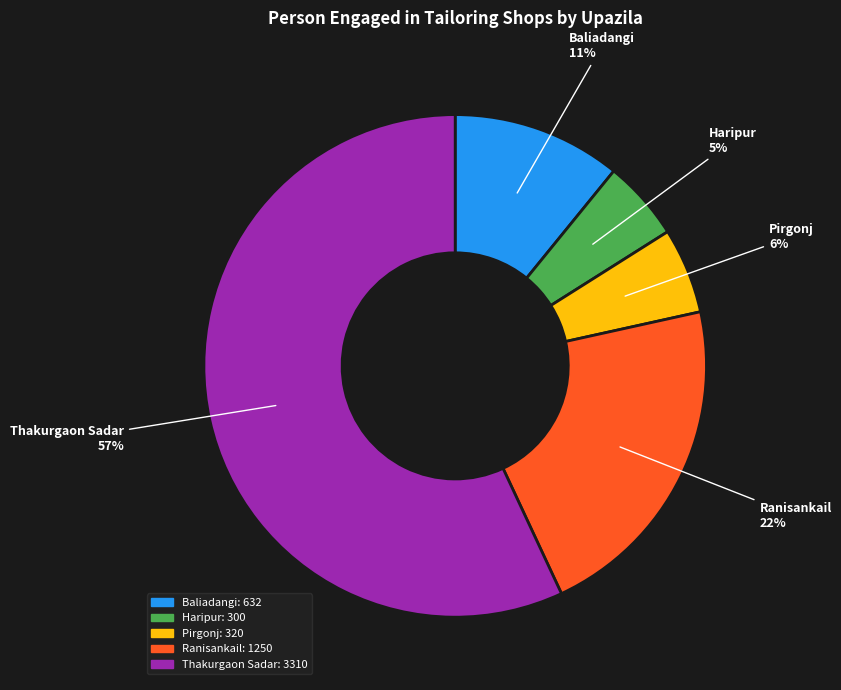

How many slices are in this pie chart?

5